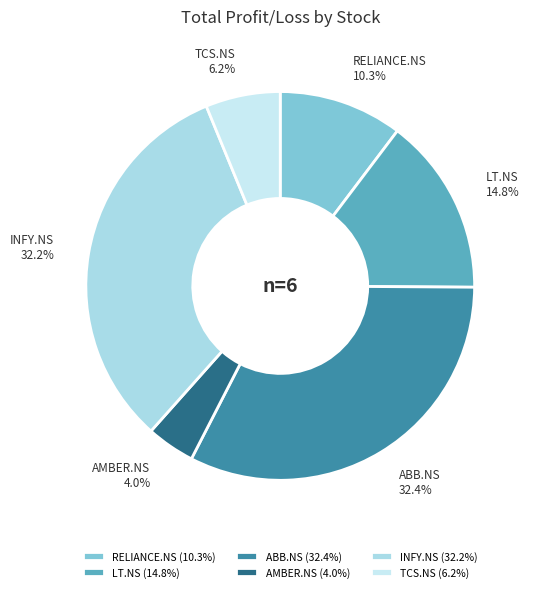

How much of the chart is everything except LT.NS?

85.2%